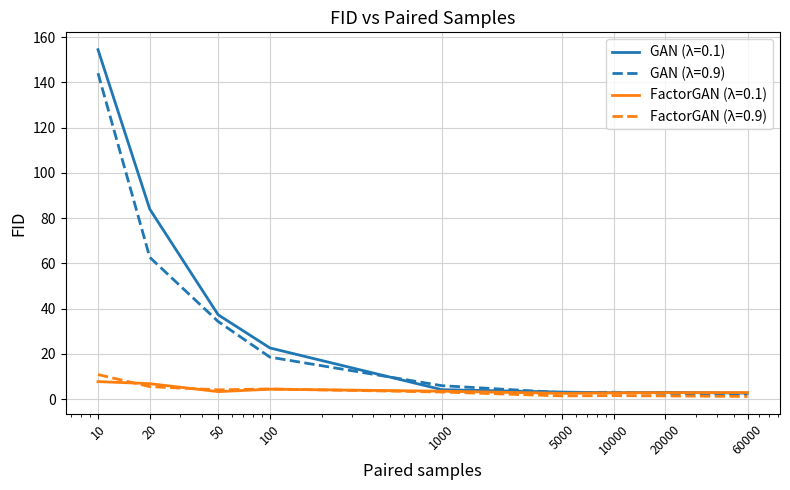

What is the maximum value for GAN (λ=0.9)?

144.1